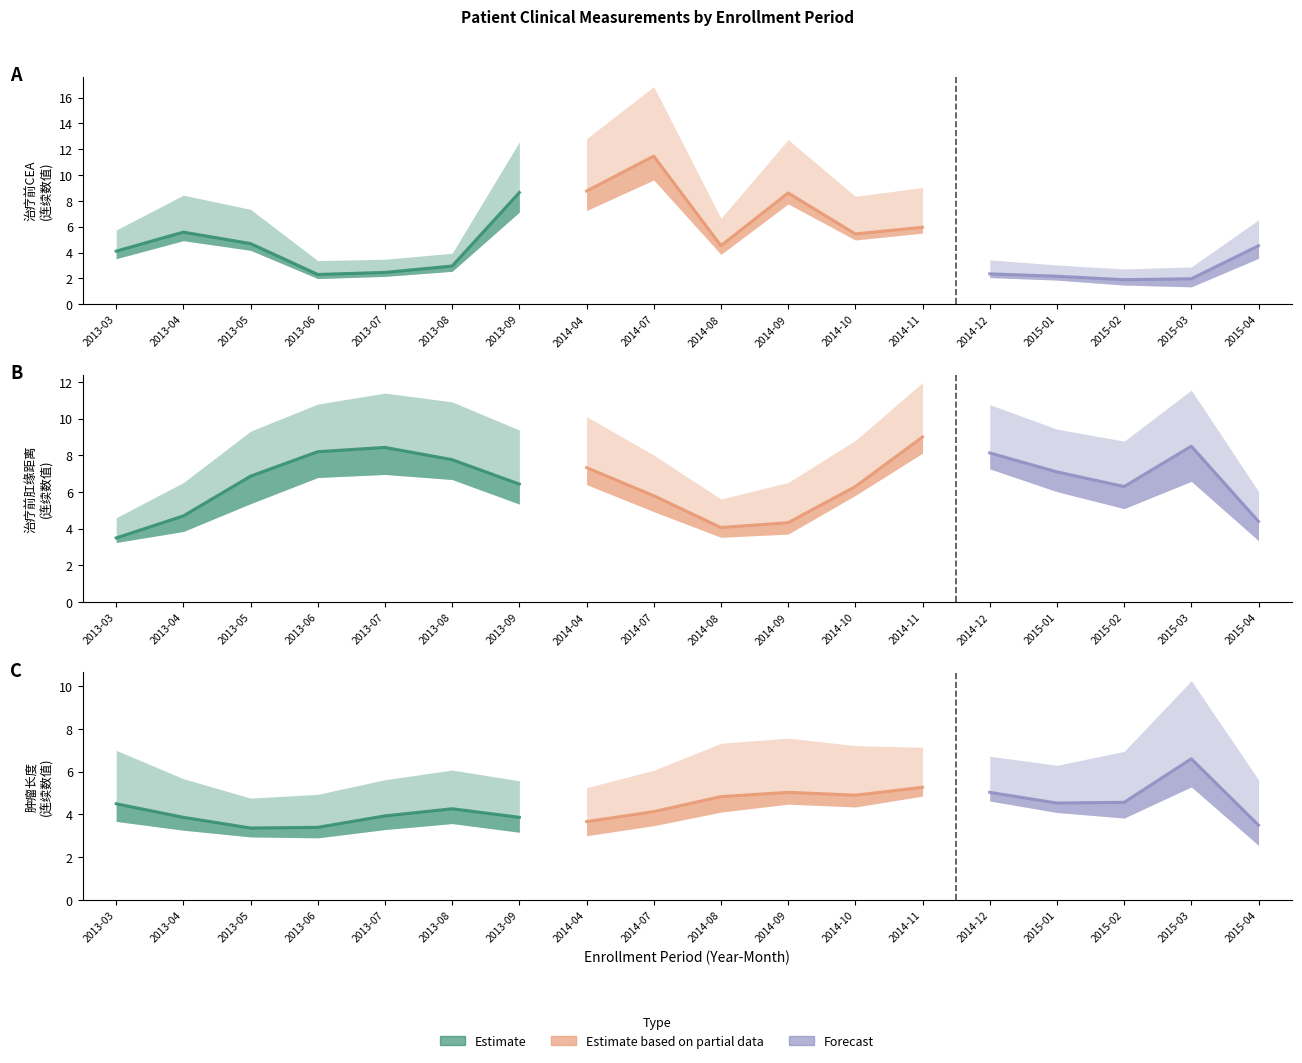

True or false: 治疗前CEA has more than 0 points higher than both neighbors.

True